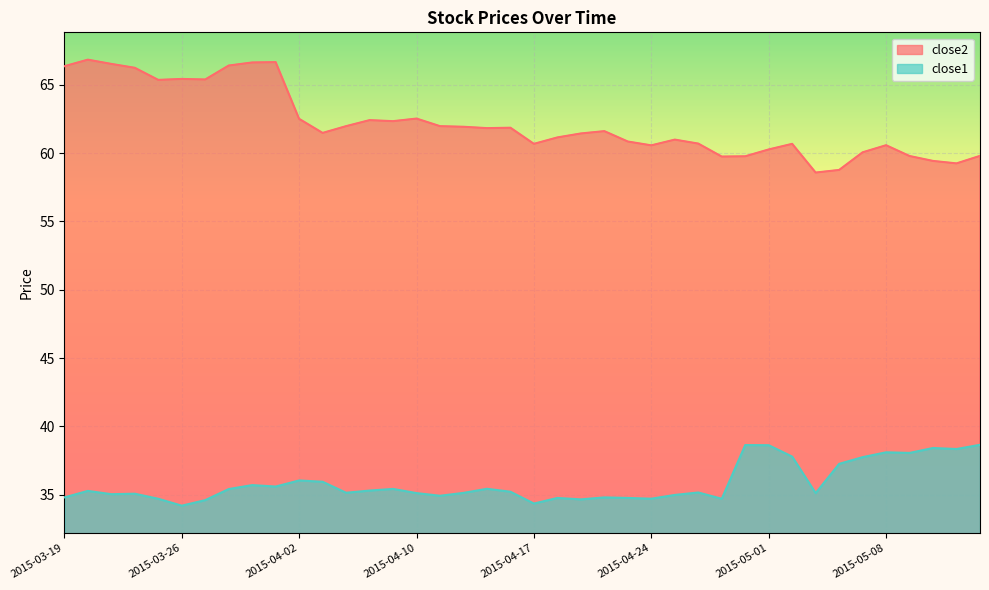

True or false: close2 has a value of 87.5 at 2015-04-09.

False